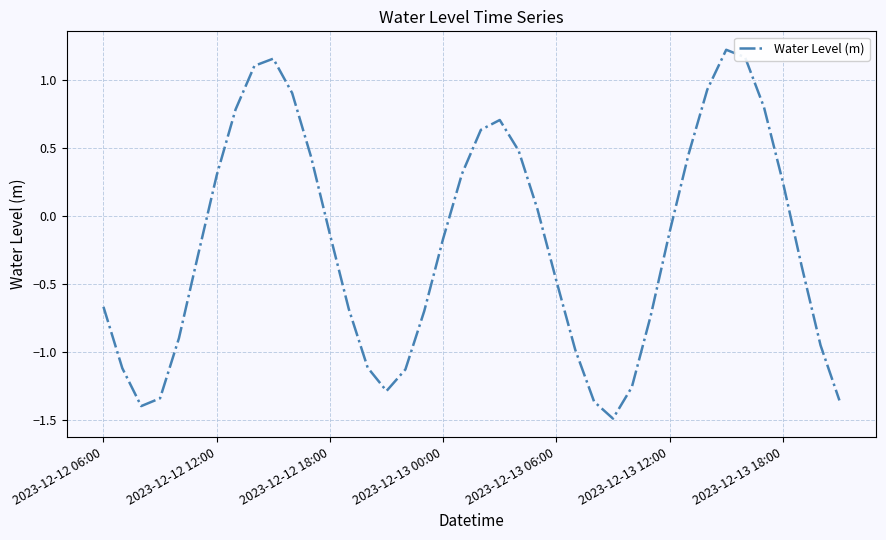

What is the smallest value displayed?

-1.5